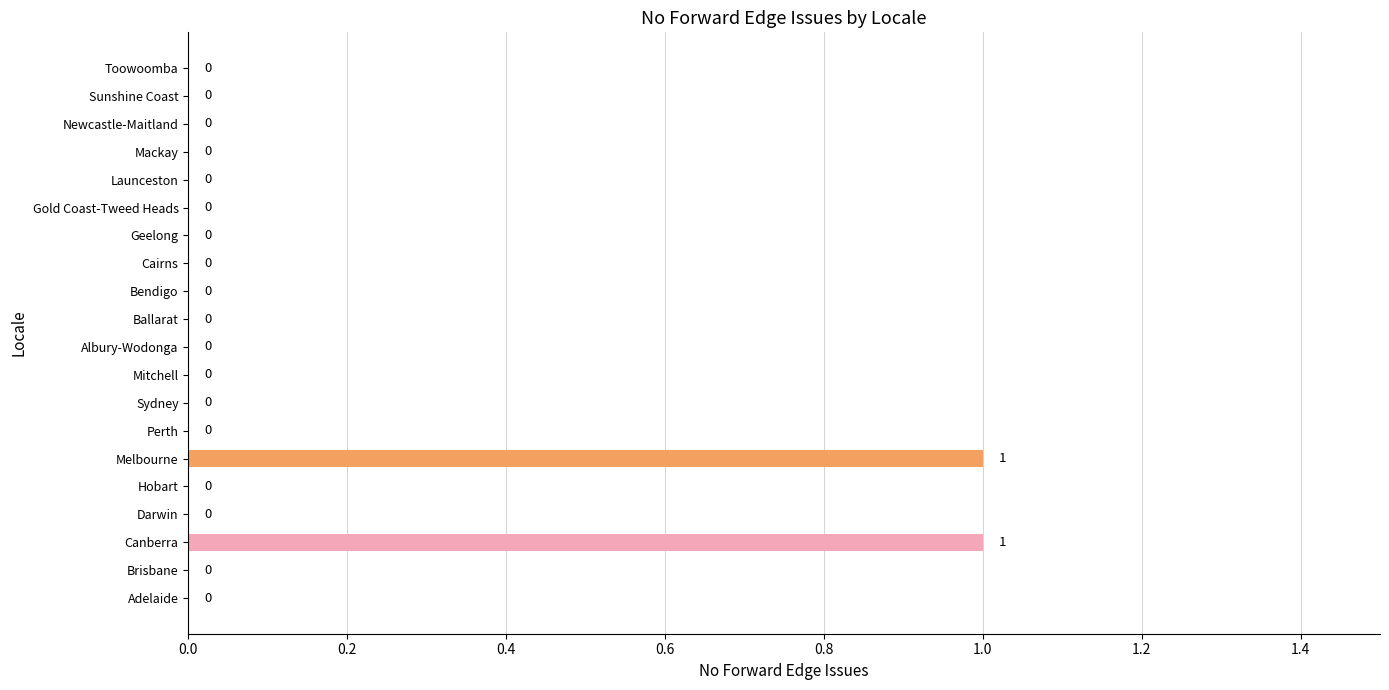

How many positive values are there?

2